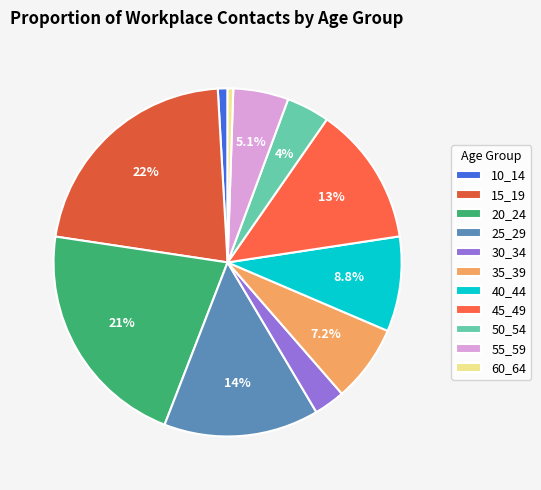

Is it true that 30_34 is 3% of the pie?

True